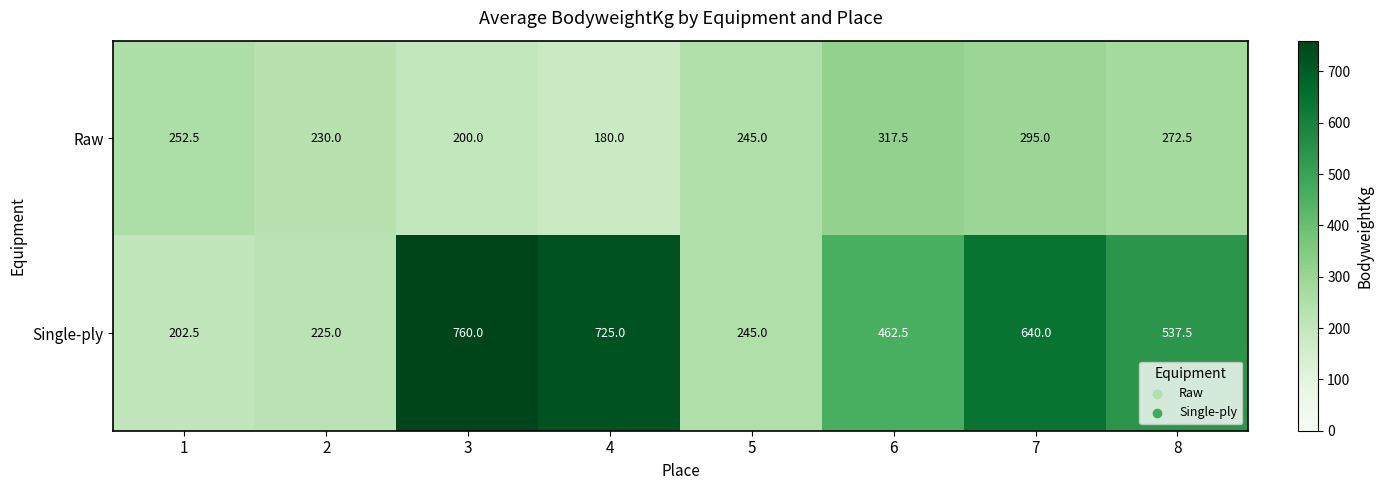

Which series has the widest spread of values?

Single-ply